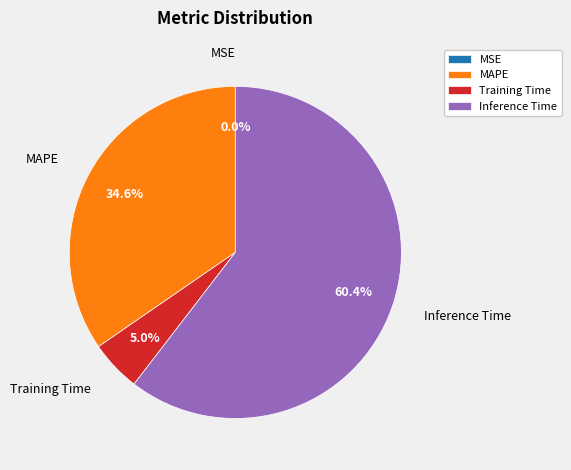

Between Training Time and MAPE, which is larger?

MAPE